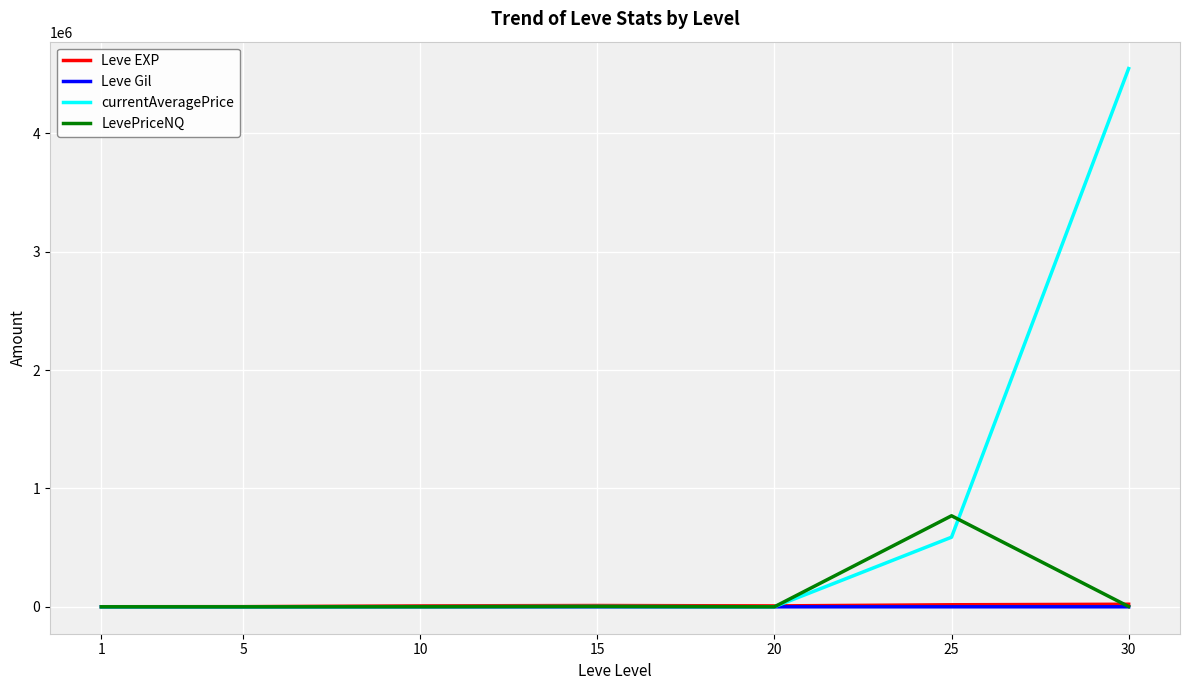

At which label is currentAveragePrice closest to 2274296?

25